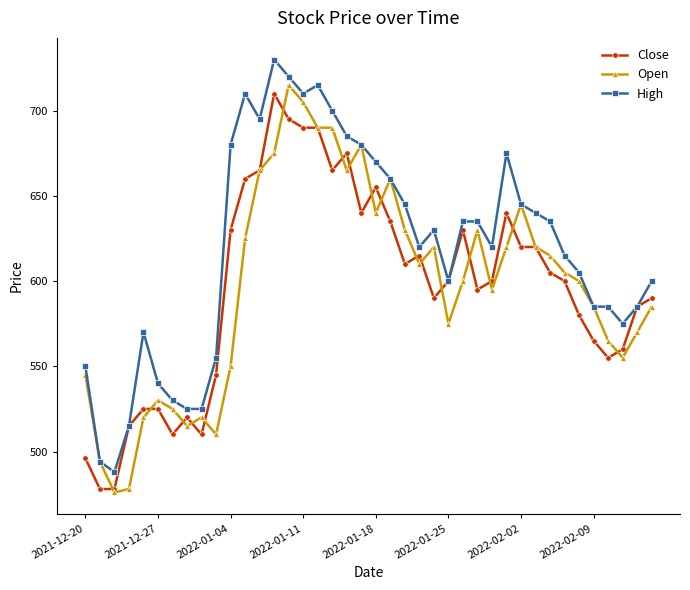

True or false: Close and Open intersect in this chart.

True